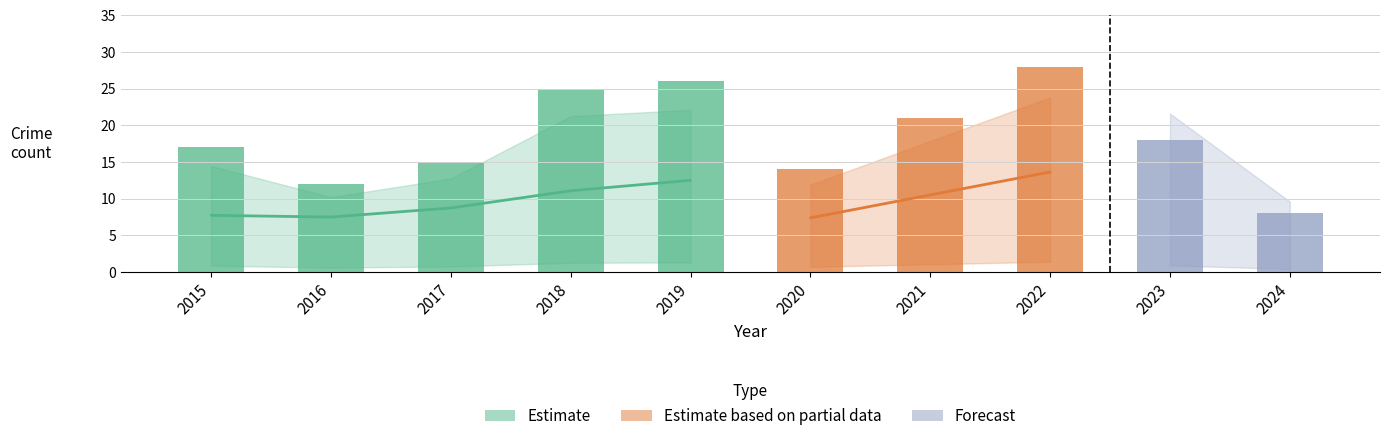

What is the value of the Total bar at the 10th from the left?

8